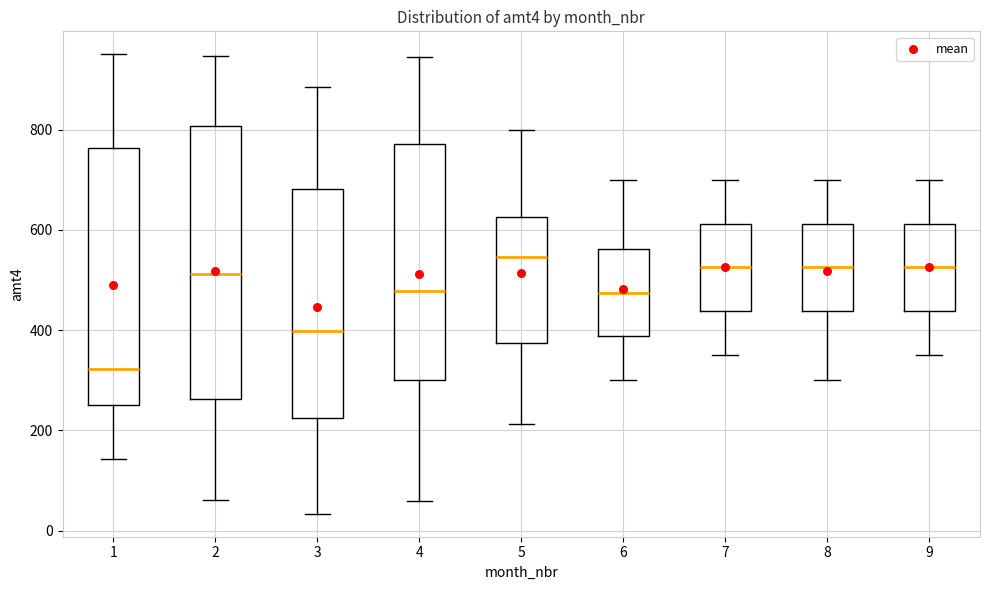

Reading left to right, read every box against the y-axis: the position of its median line, the range the box covers, and the ends of its whiskers. The values are not printed on the chart, so give them approximately, as read against the axis.

1: median 320, box 260 to 760, whiskers 140 to 960
2: median 520, box 260 to 800, whiskers 60 to 940
3: median 400, box 220 to 680, whiskers 40 to 880
4: median 480, box 300 to 780, whiskers 60 to 940
5: median 540, box 380 to 620, whiskers 220 to 800
6: median 480, box 380 to 560, whiskers 300 to 700
7: median 520, box 440 to 620, whiskers 360 to 700
8: median 520, box 440 to 620, whiskers 300 to 700
9: median 520, box 440 to 620, whiskers 360 to 700